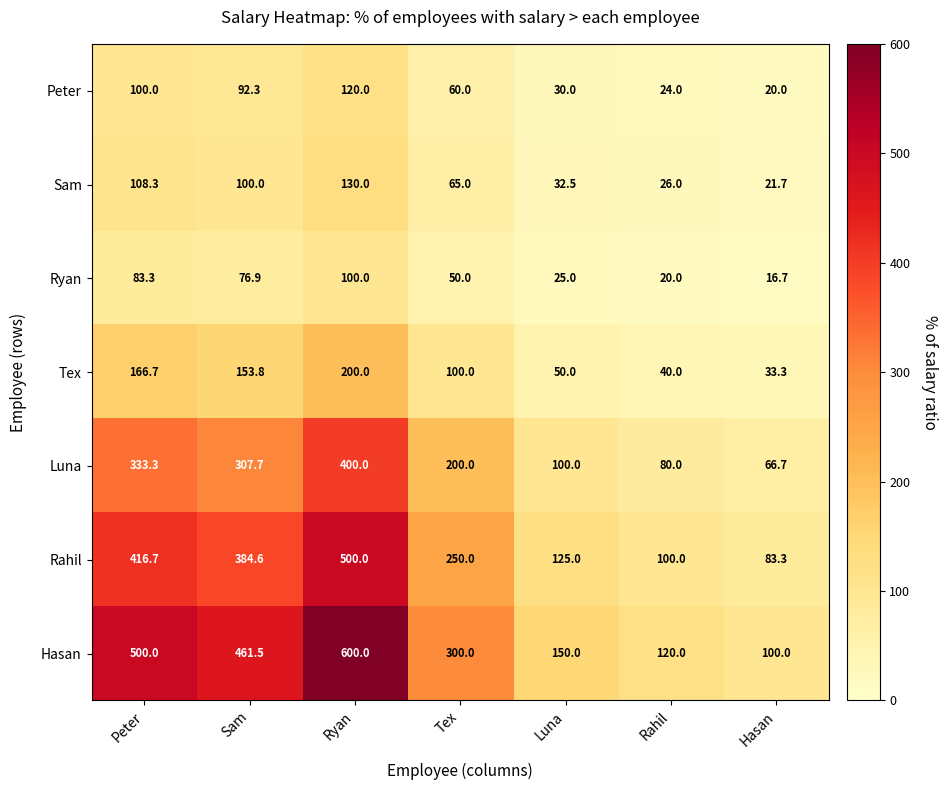

At which label is Luna closest to 233?

Tex